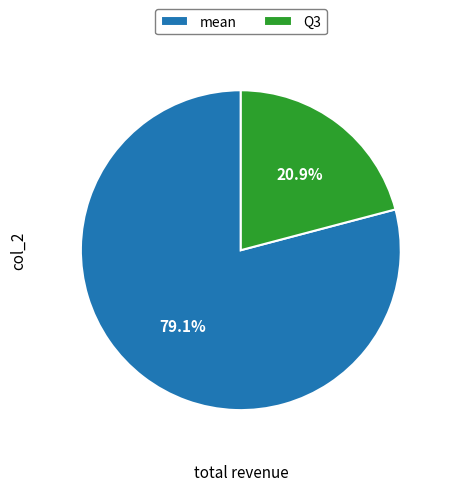

What is the ratio of the value at mean to the value at Q3?

3.8